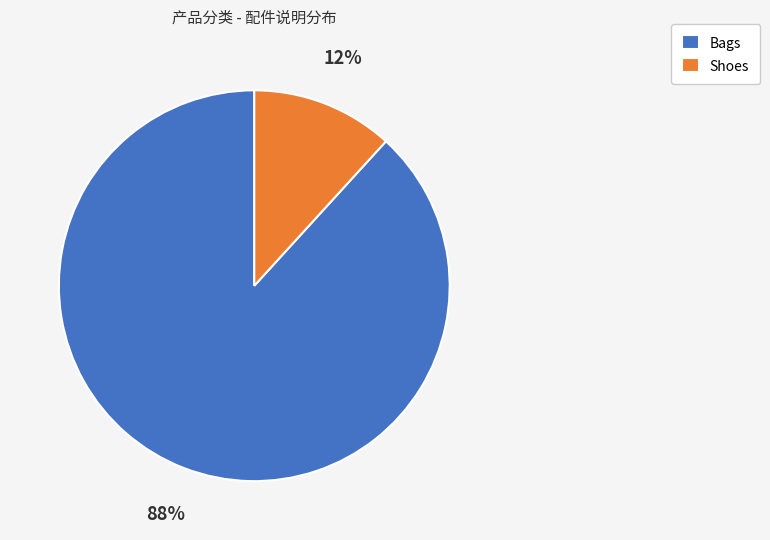

Which category has the biggest portion of the pie?

Bags